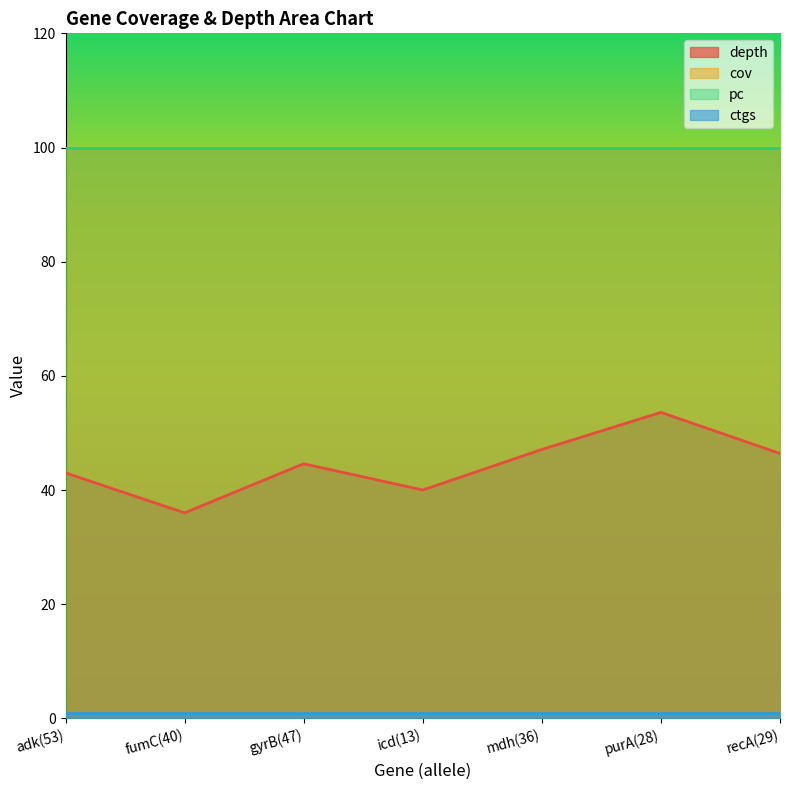

Which series has the widest spread of values?

depth